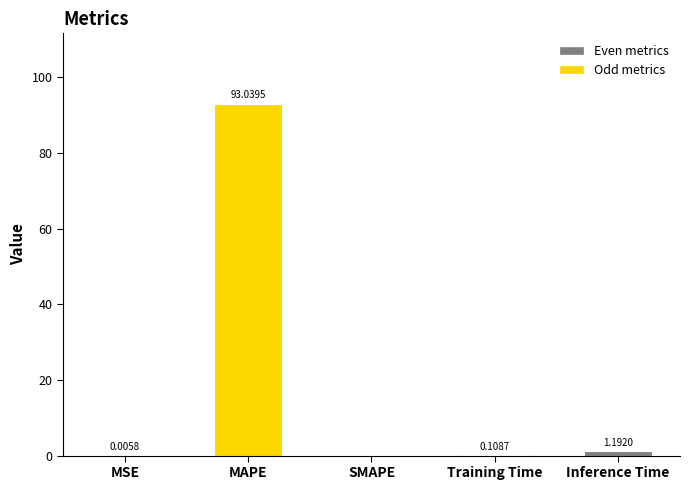

Which category has the highest value across all series?

MAPE